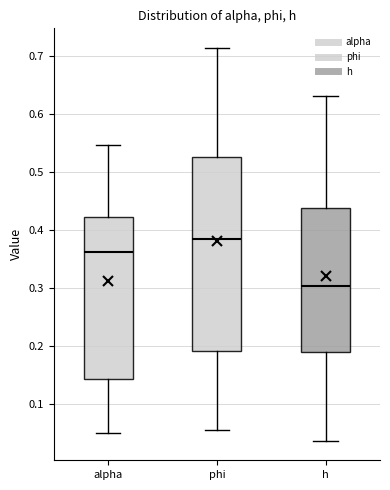

Which box's median line is the highest?

phi